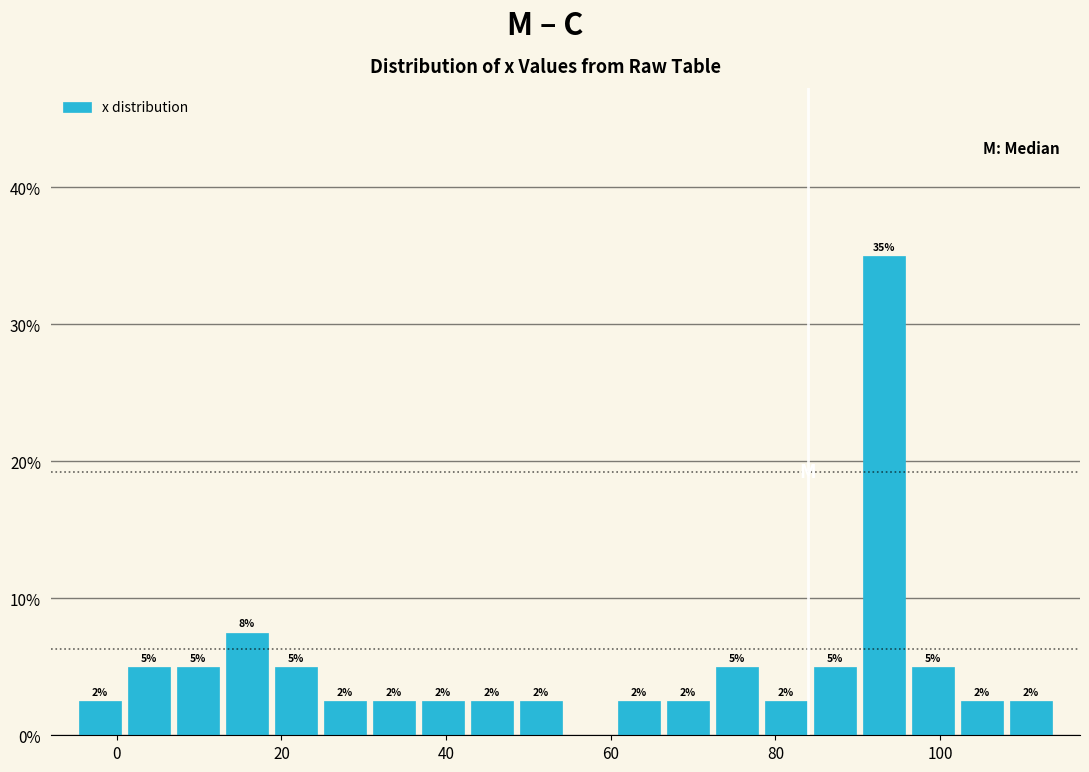

Around what value on the x-axis is the tallest bar? Give the approximate position of its centre, as read against the axis.

94